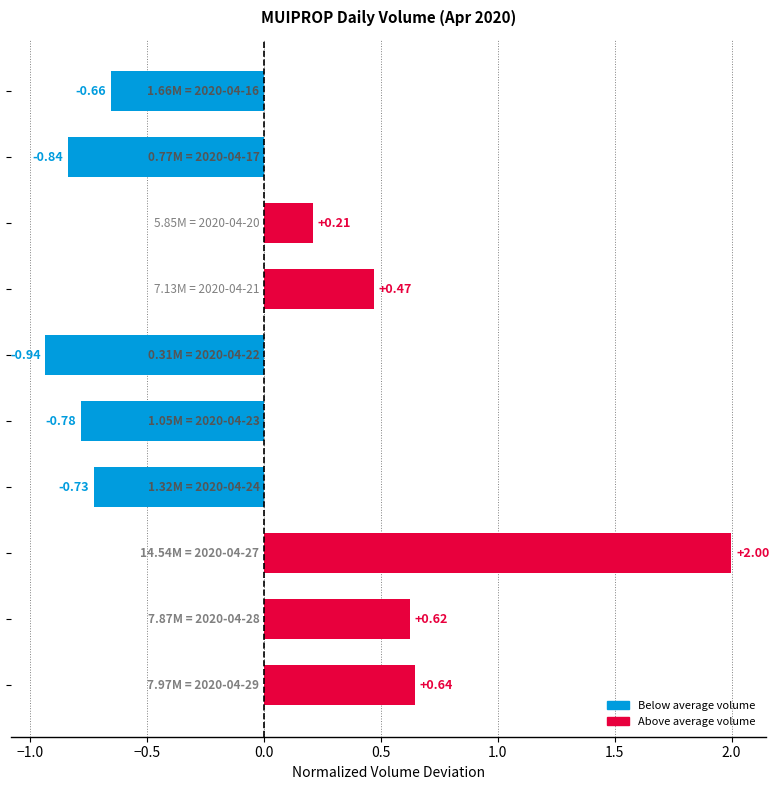

How many values are below zero?

5